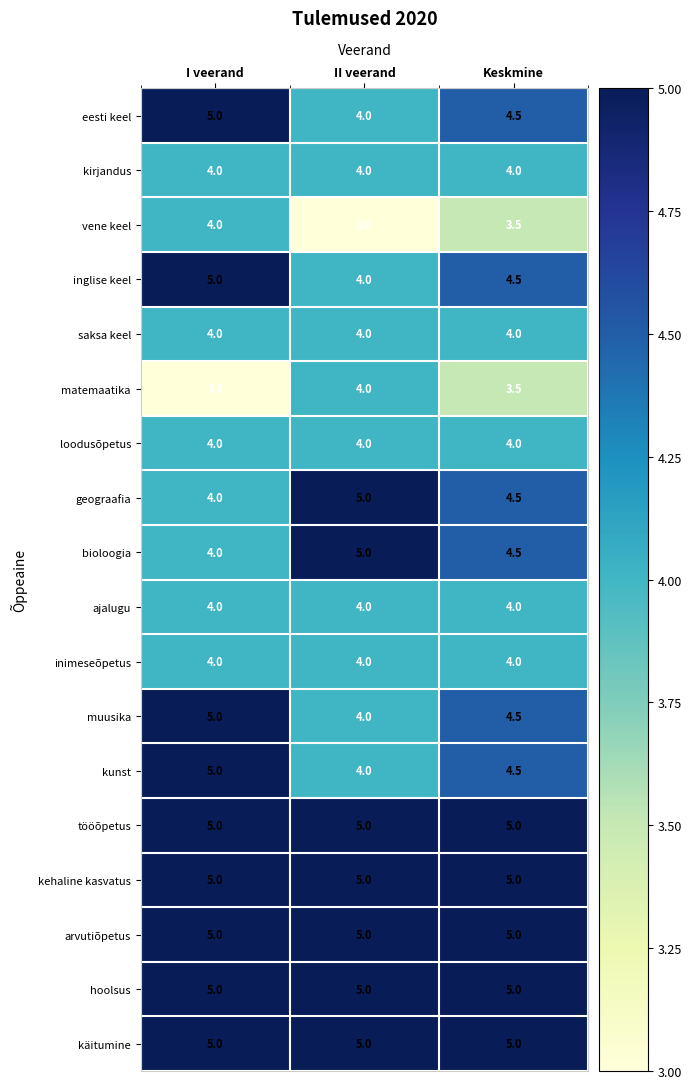

The kirjandus series shows 4.0 at I veerand. True or false?

True